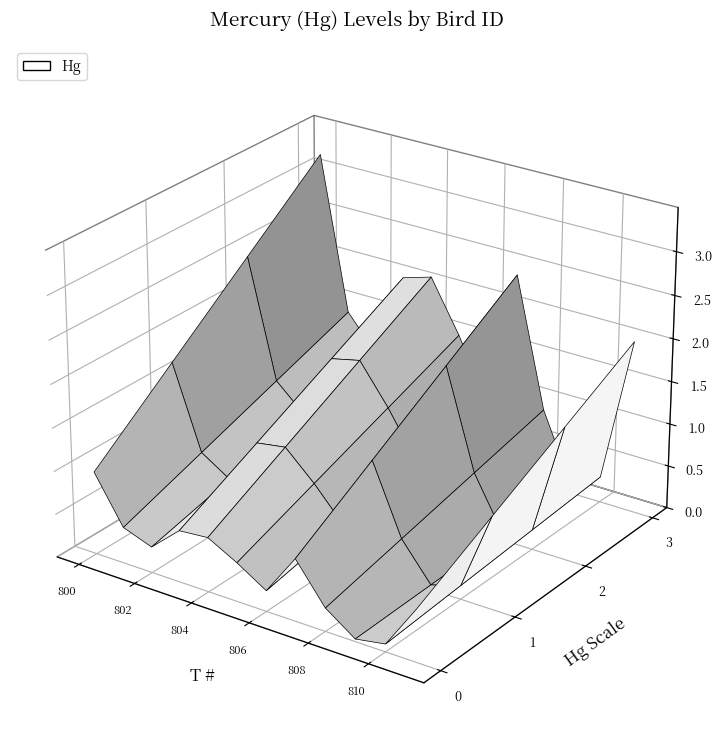

Reading right to left, extract all data points from this chart.

2.0	0.3	0.1	0.9	2.4	0.8	1.5	2.1	2.0	1.0	1.4	3.2